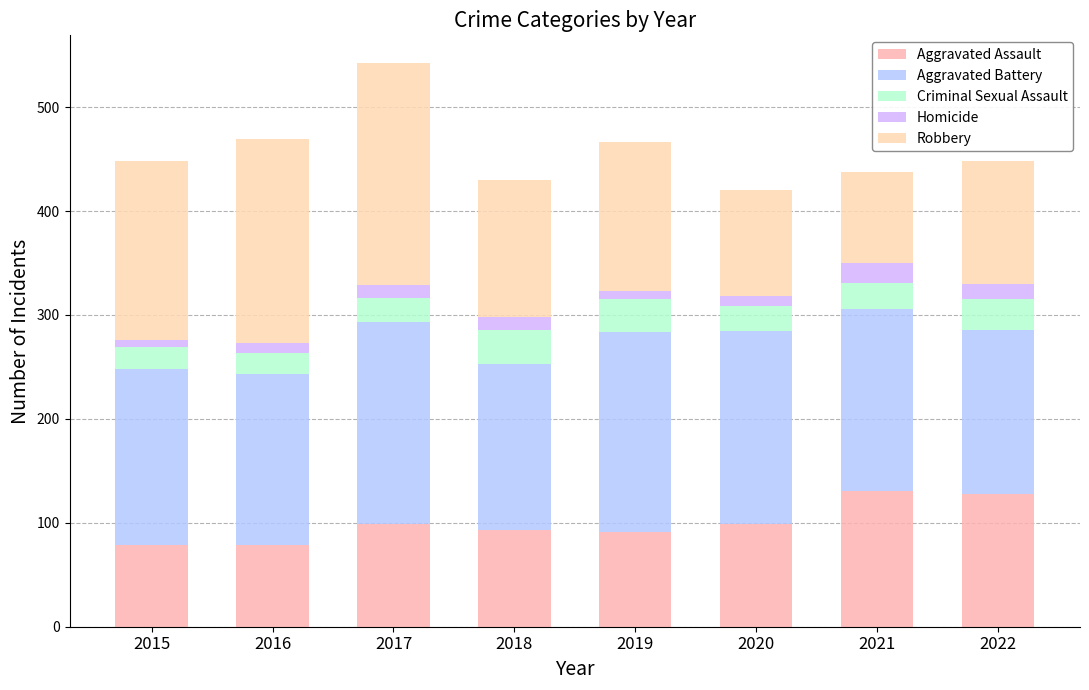

At 2022, list the series in order from smallest to largest.

Homicide, Criminal Sexual Assault, Robbery, Aggravated Assault, Aggravated Battery